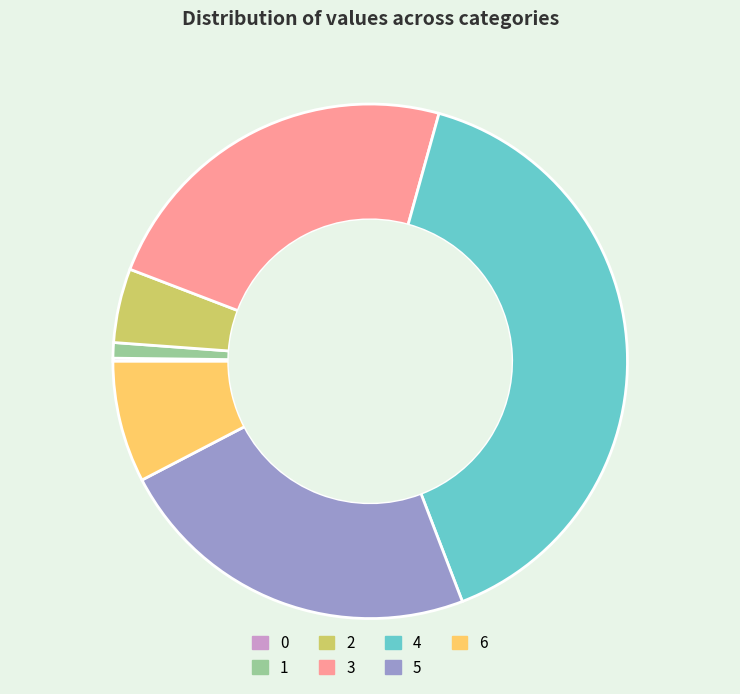

Is there any slice that represents more than half of the pie?

No